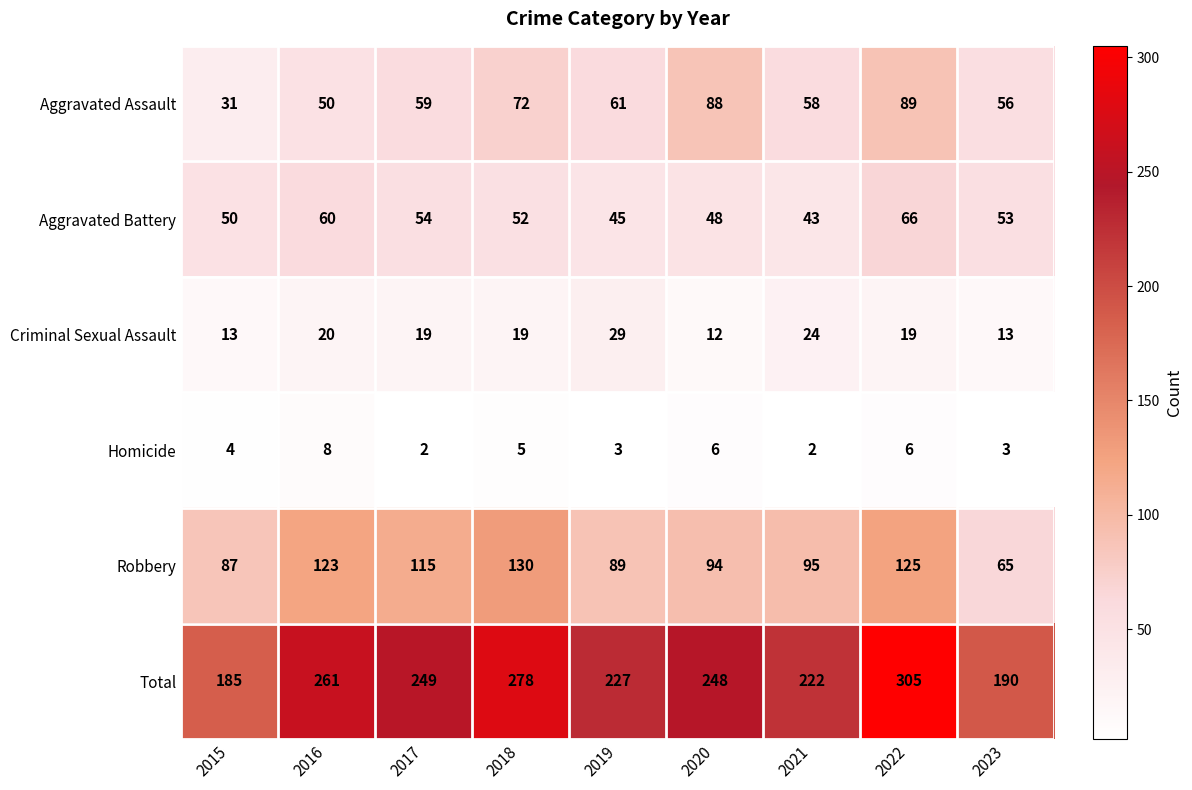

At how many categories does at least one series exceed 172?

9